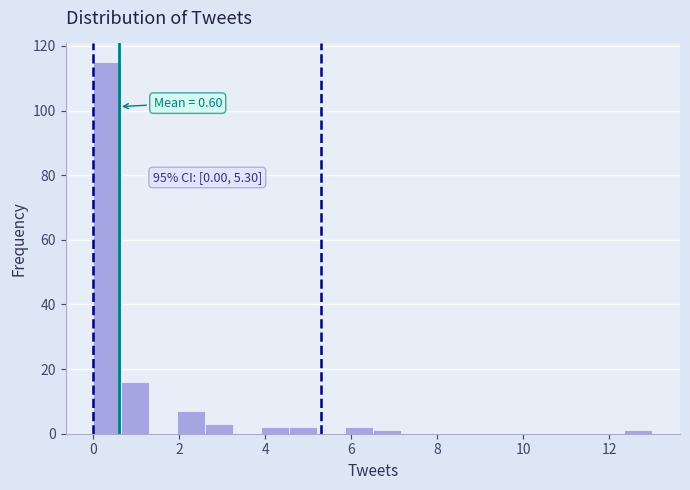

Read against the x-axis, roughly where is the centre of the tallest bar?

0.4